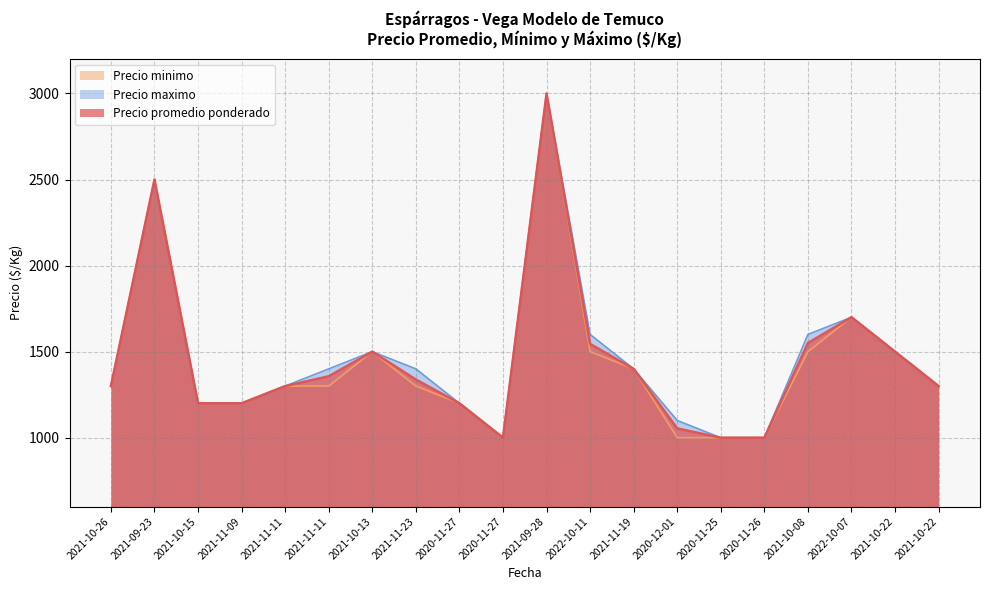

What is the difference between the maximum and minimum values in the Precio maximo series?

2000